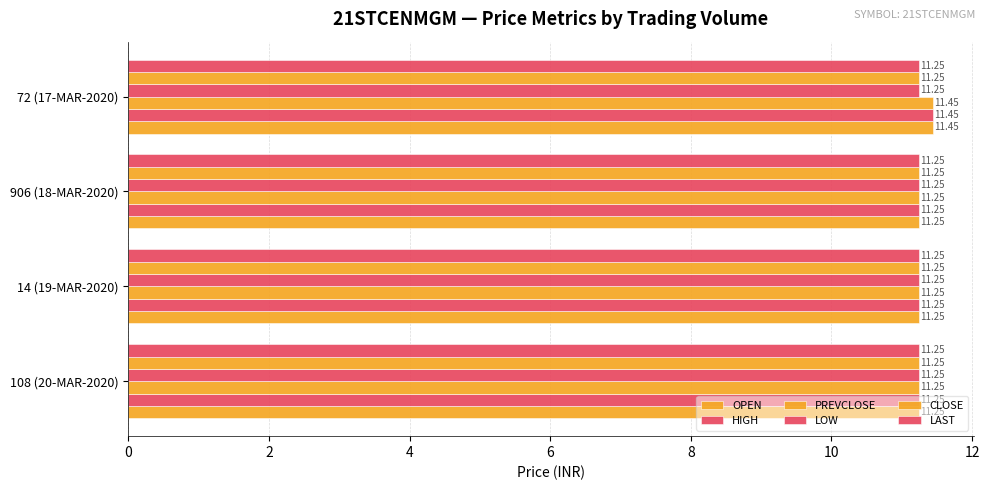

Rank the series by their maximum value, from lowest to highest.

LOW, CLOSE, LAST, OPEN, HIGH, PREVCLOSE